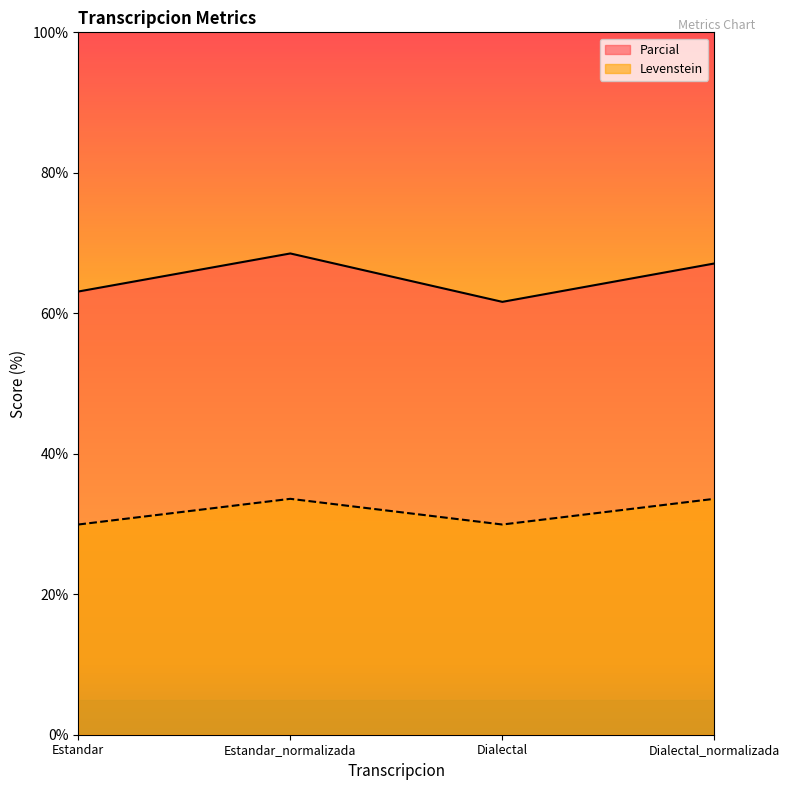

At how many categories does at least one series exceed 37?

4